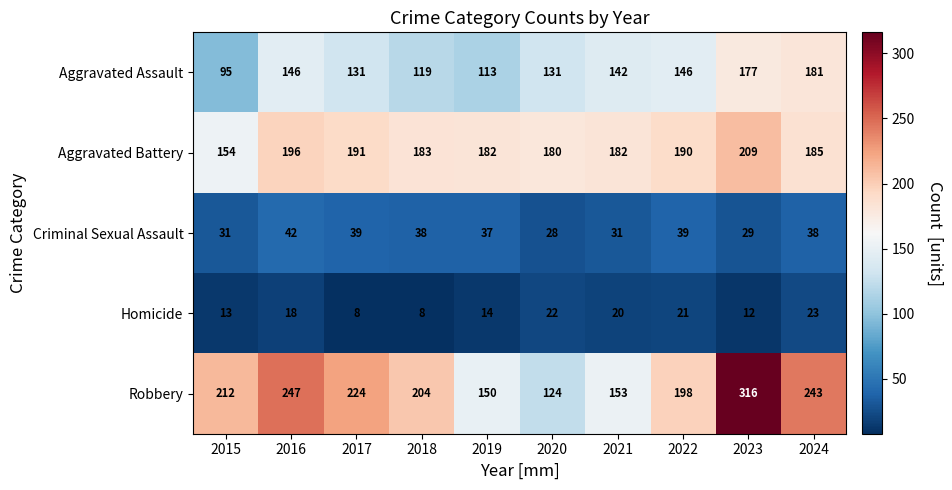

At which category does the chart reach its peak across all series?

2023